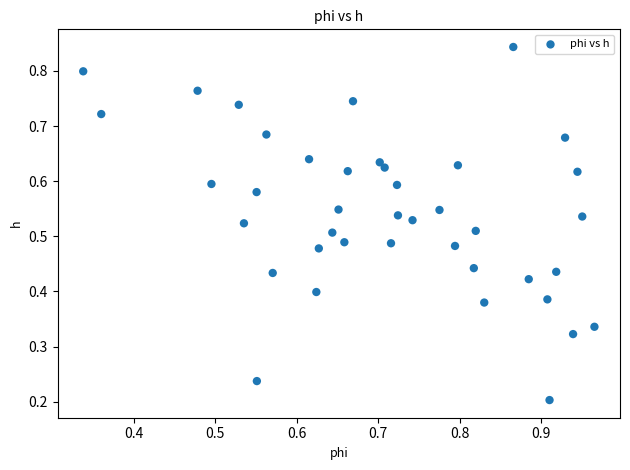

How many points are shown in the scatter plot?

40